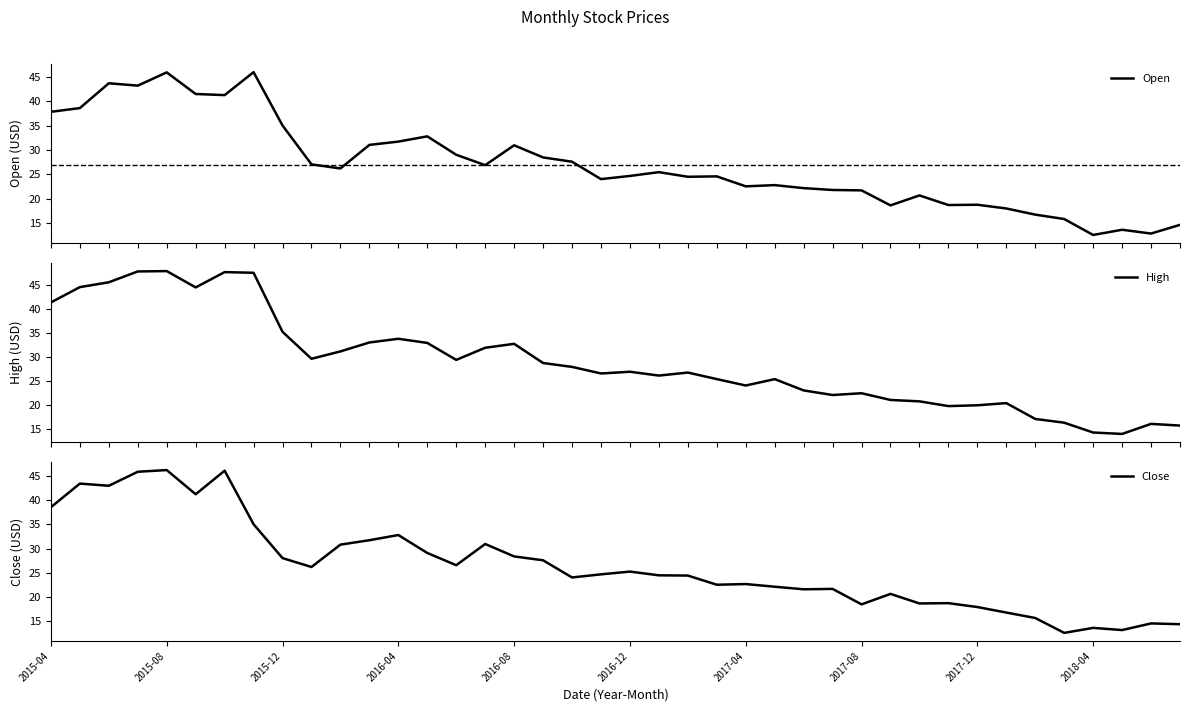

Which series has the largest range (max minus min)?

High